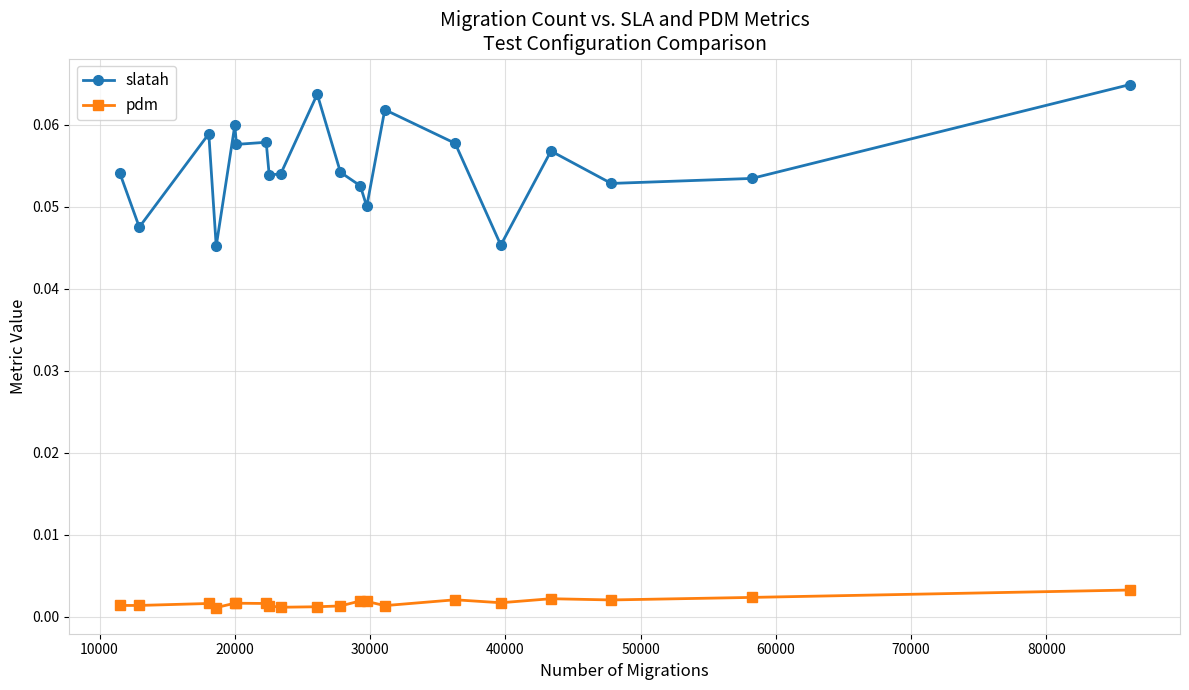

How many lines are shown in the chart?

2